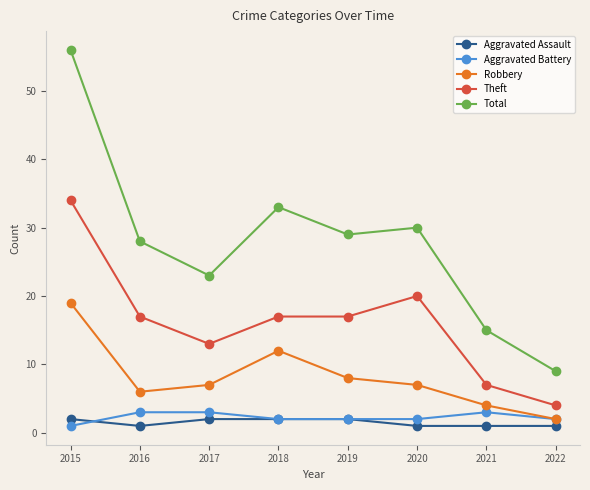

At how many categories does at least one series exceed 50?

1